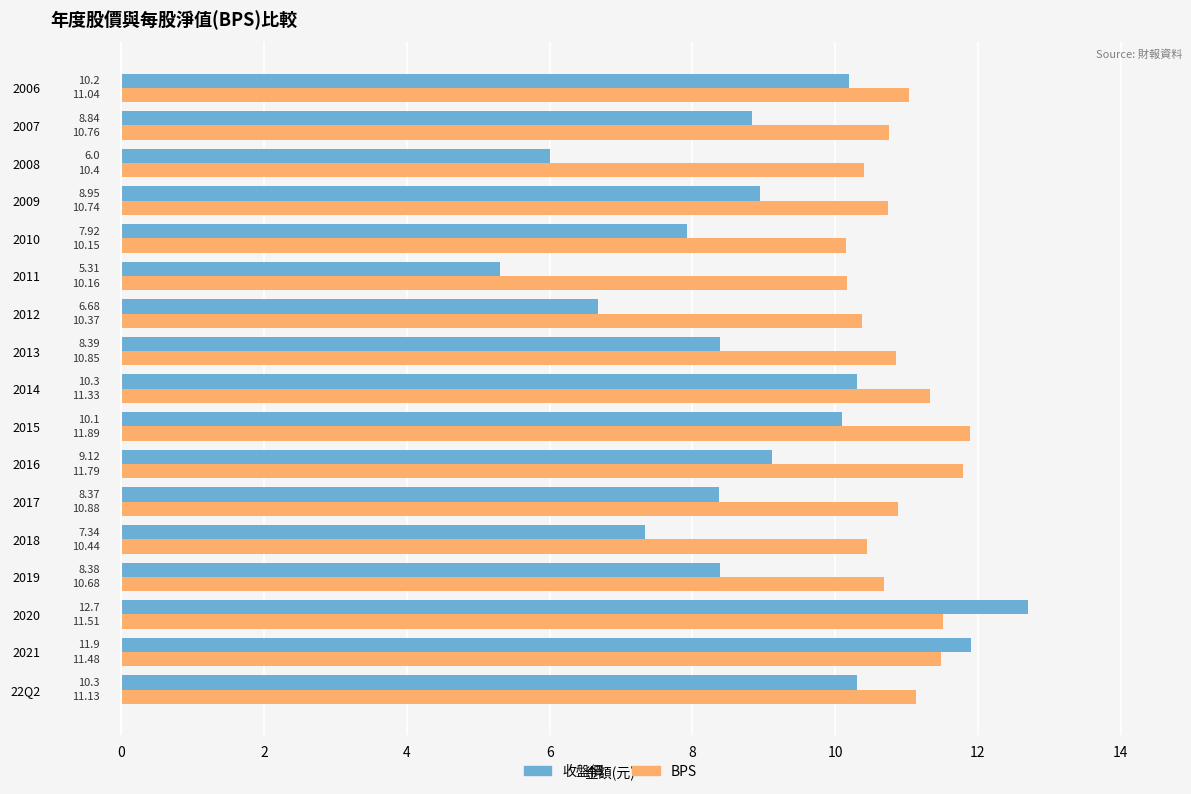

What is the sum of all 收盤價 values?

150.8